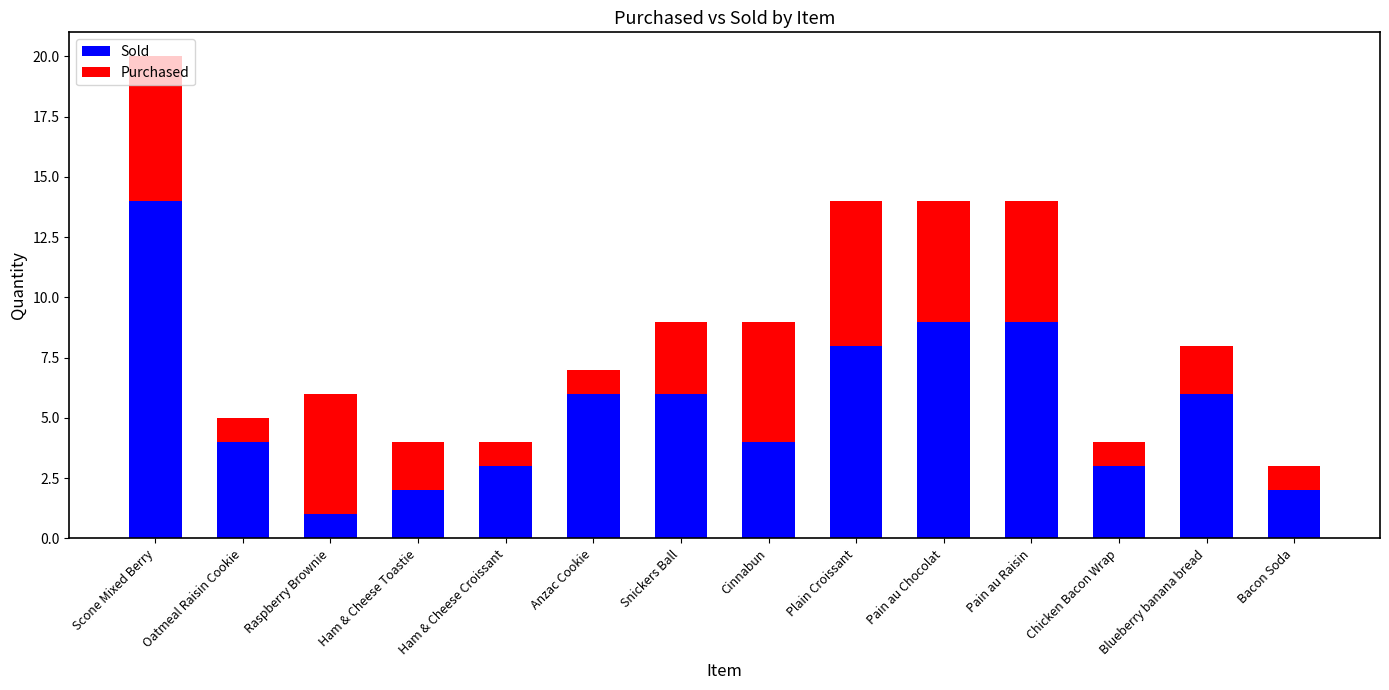

Which has a higher value, Raspberry Brownie or Blueberry banana bread?

Blueberry banana bread